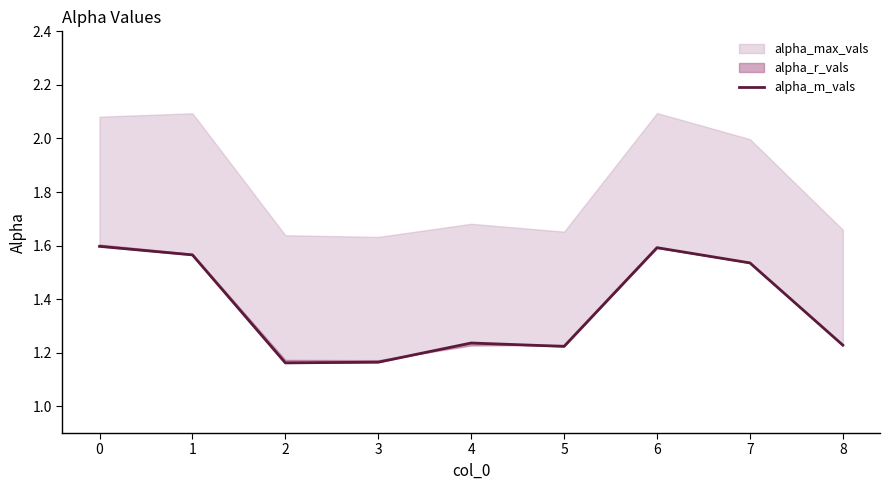

Reading left to right, what are all the values shown in this chart?

0=1.6	1=1.6	2=1.2	3=1.2	4=1.2	5=1.2	6=1.6	7=1.5	8=1.2